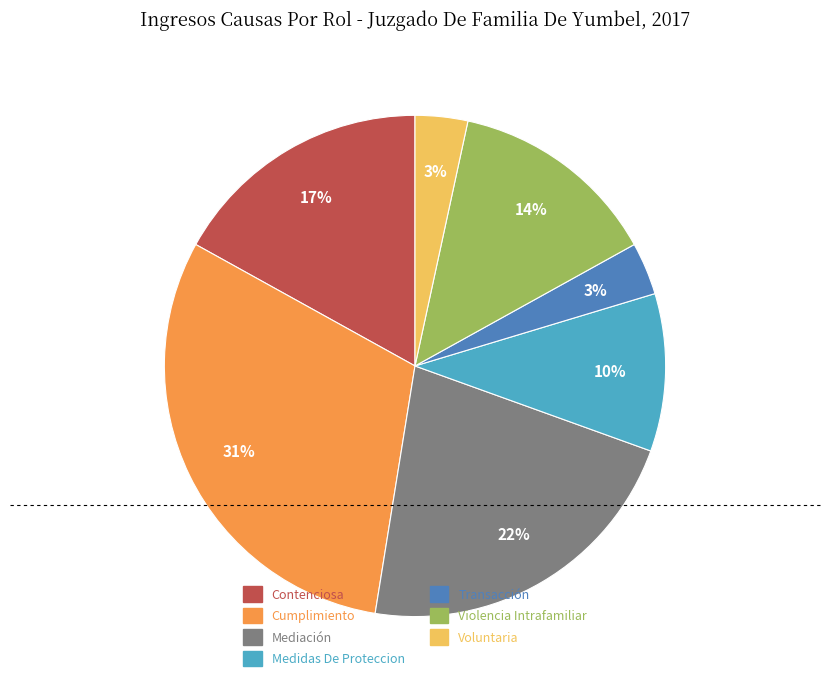

To the nearest percent, what portion does Voluntaria represent?

3%